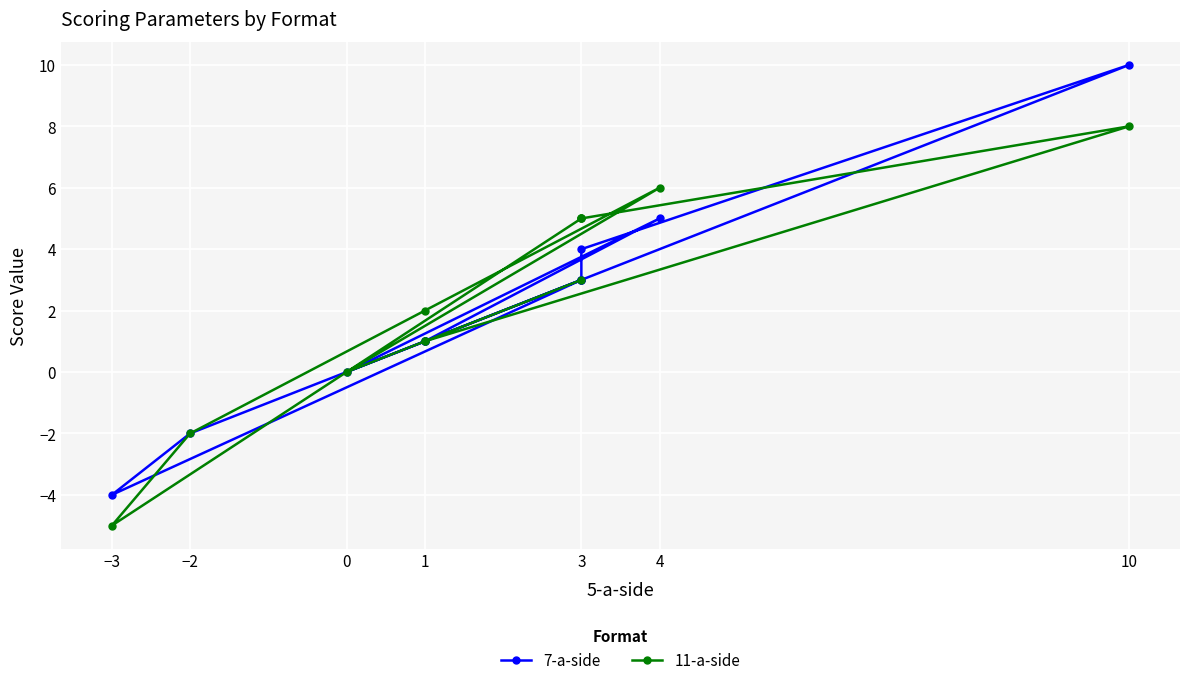

In 11-a-side, how many points are higher than both neighbors (excluding endpoints)?

2